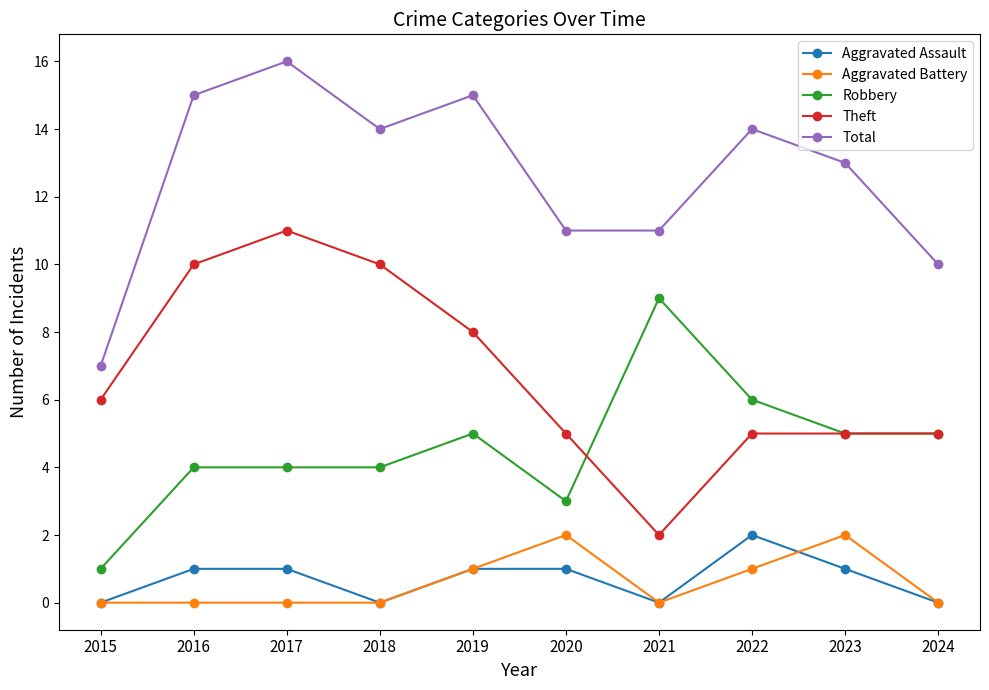

Reading right to left, what are all the values shown in this chart?

Aggravated Assault: 2024=0	2023=1	2022=2	2021=0	2020=1	2019=1	2018=0	2017=1	2016=1	2015=0
Aggravated Battery: 2024=0	2023=2	2022=1	2021=0	2020=2	2019=1	2018=0	2017=0	2016=0	2015=0
Robbery: 2024=5	2023=5	2022=6	2021=9	2020=3	2019=5	2018=4	2017=4	2016=4	2015=1
Theft: 2024=5	2023=5	2022=5	2021=2	2020=5	2019=8	2018=10	2017=11	2016=10	2015=6
Total: 2024=10	2023=13	2022=14	2021=11	2020=11	2019=15	2018=14	2017=16	2016=15	2015=7